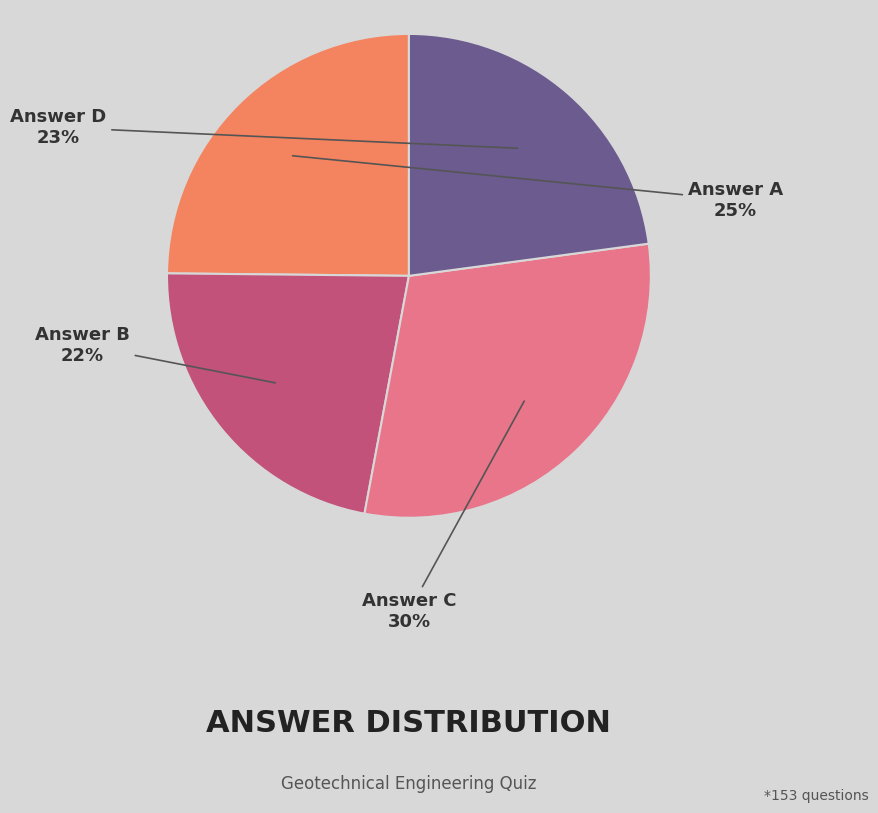

To the nearest percent, what is the average slice percentage?

25%